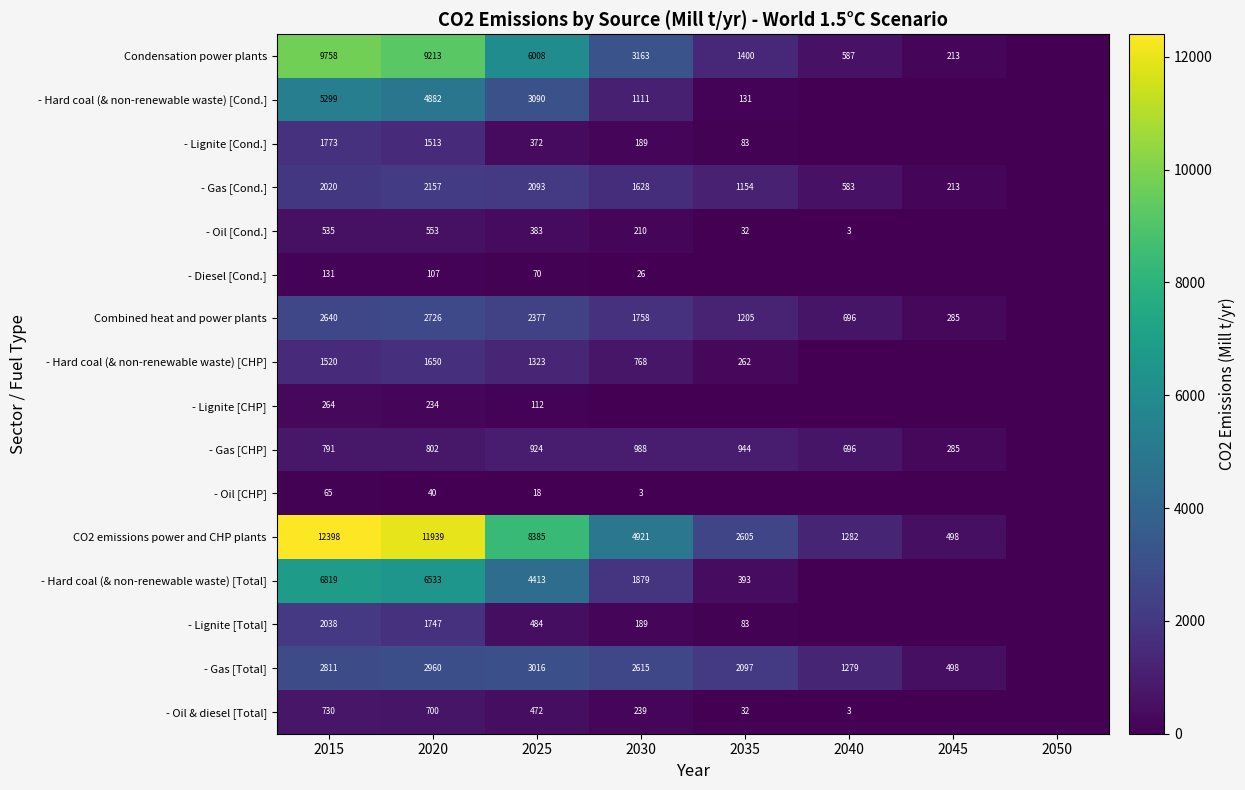

What is the approximate value of - Hard coal (& non-renewable waste) [Total] at 2015?

6818.6